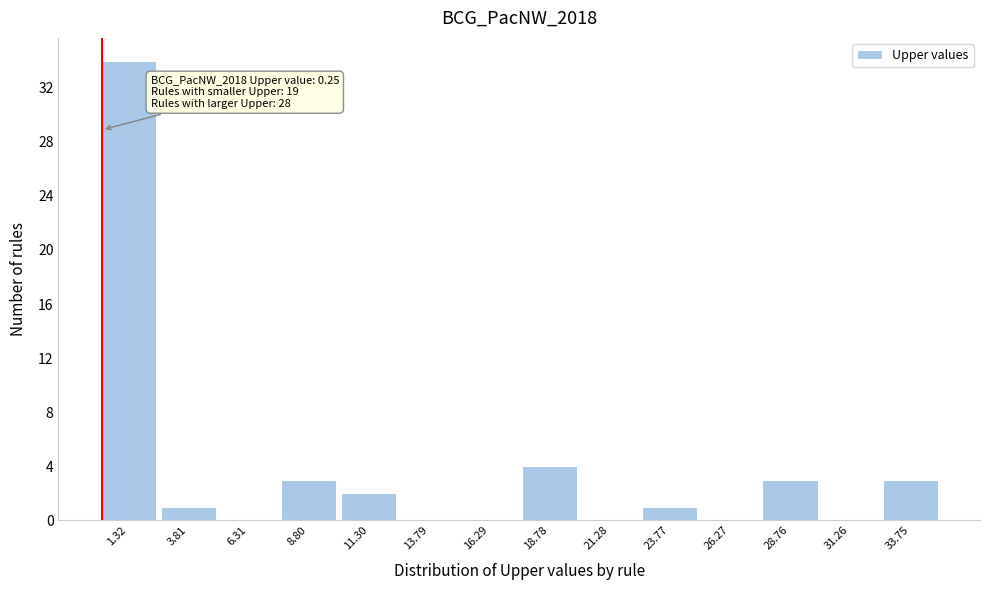

Which range on the x-axis has the tallest bar?

0.0 to 2.5